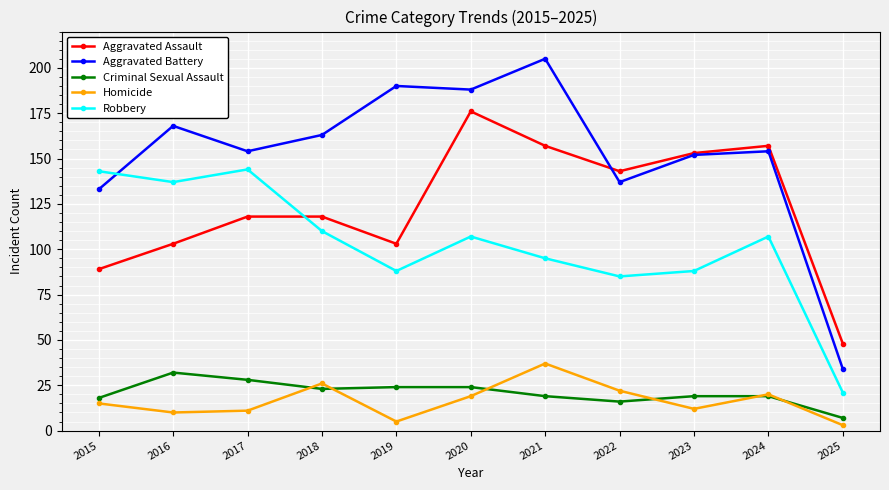

At how many categories does at least one series exceed 100?

10